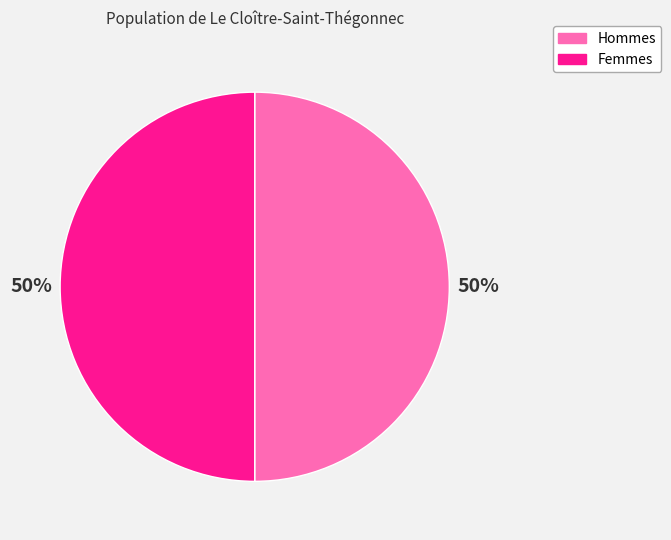

The Hommes slice represents 50% of the pie. True or false?

True